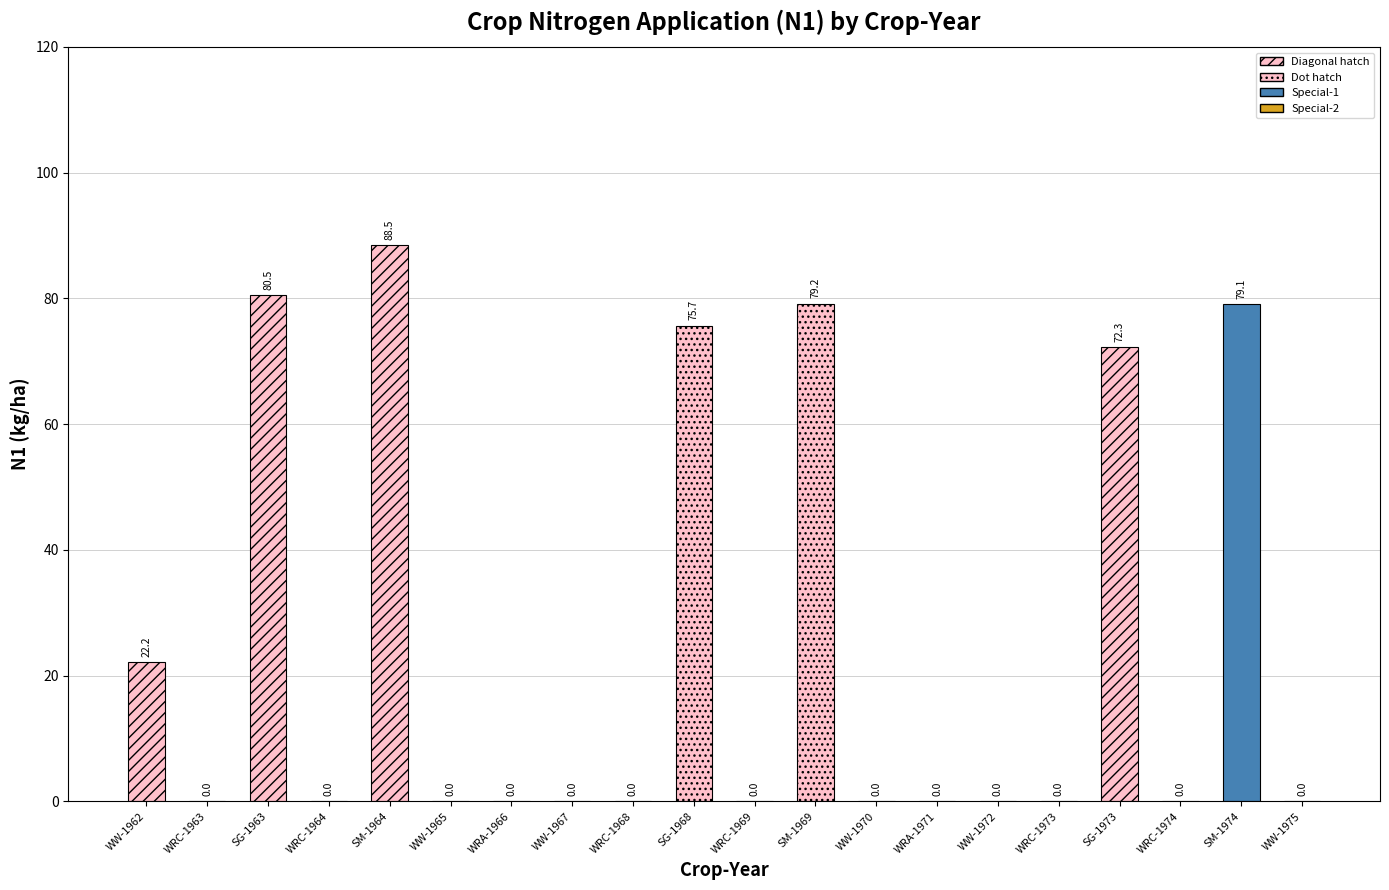

What is the sum of all values?

497.5